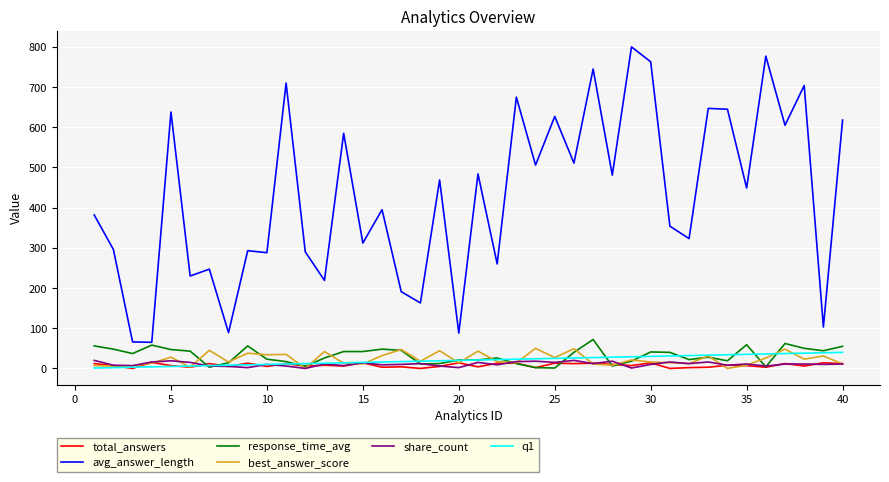

Which series has the widest spread of values?

avg_answer_length